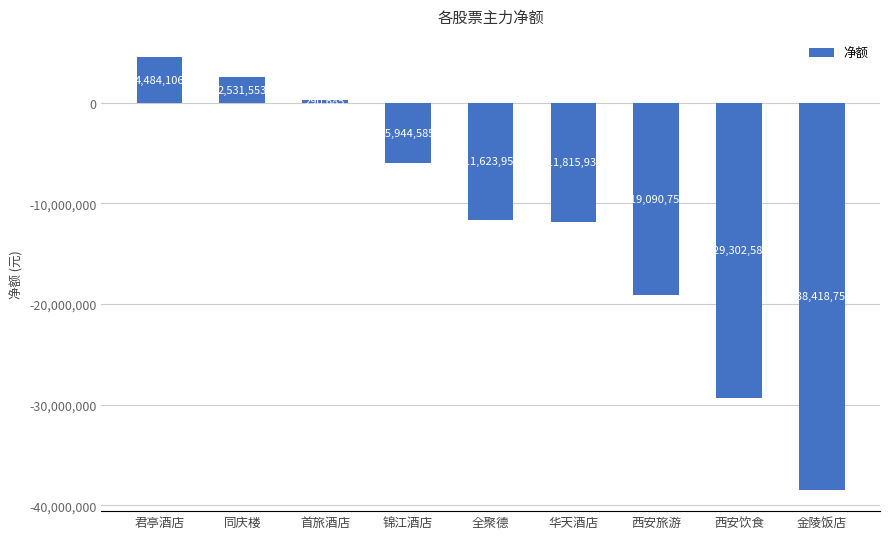

Rank the categories by value from highest to lowest.

君亭酒店, 同庆楼, 首旅酒店, 锦江酒店, 全聚德, 华天酒店, 西安旅游, 西安饮食, 金陵饭店